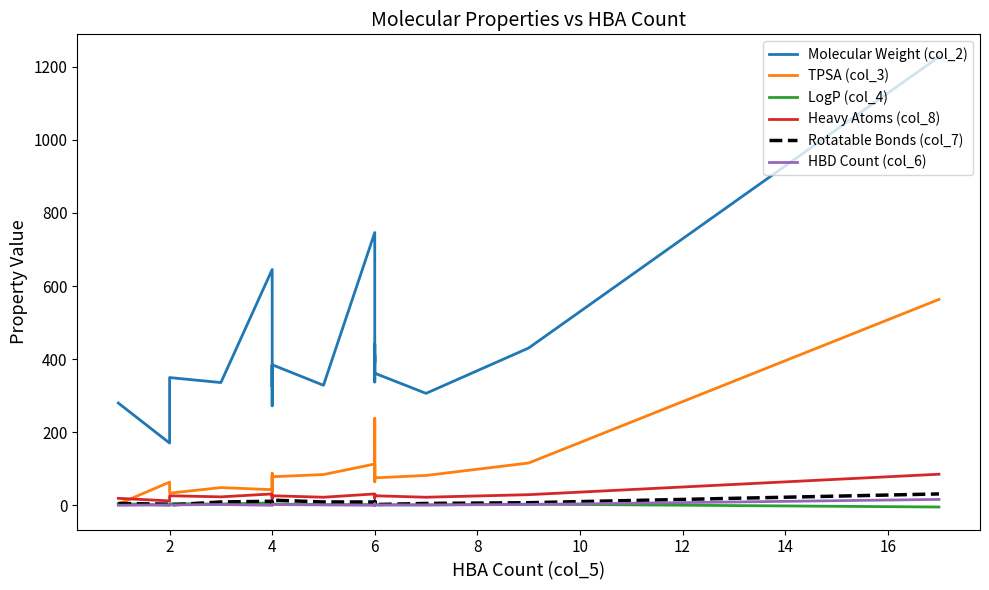

How many negative values does the LogP (col_4) series have?

2